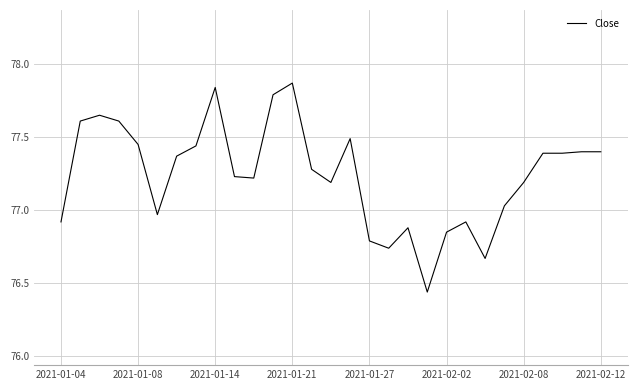

True or false: there are more than 0 points higher than both neighbors.

True